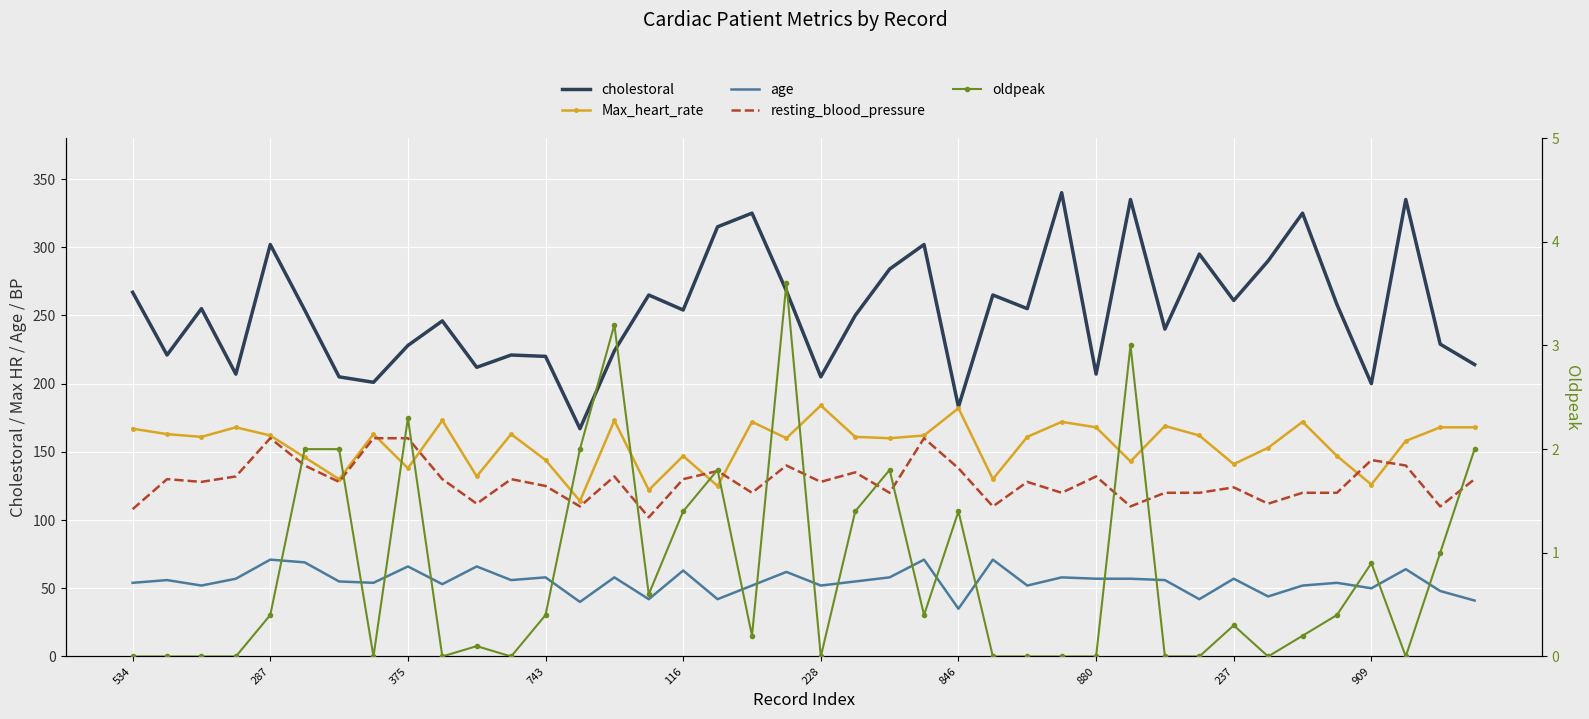

What is the maximum value shown in the chart?

340.0